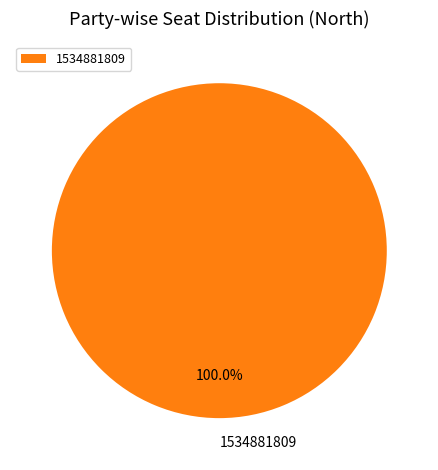

Rank the categories by value from lowest to highest.

1534881809